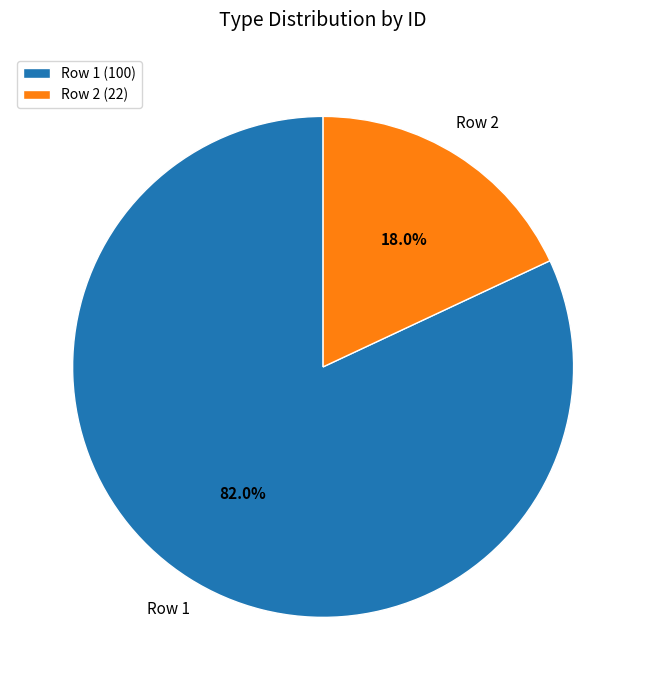

Which has a higher value, Row 2 (22) or Row 1 (100)?

Row 1 (100)